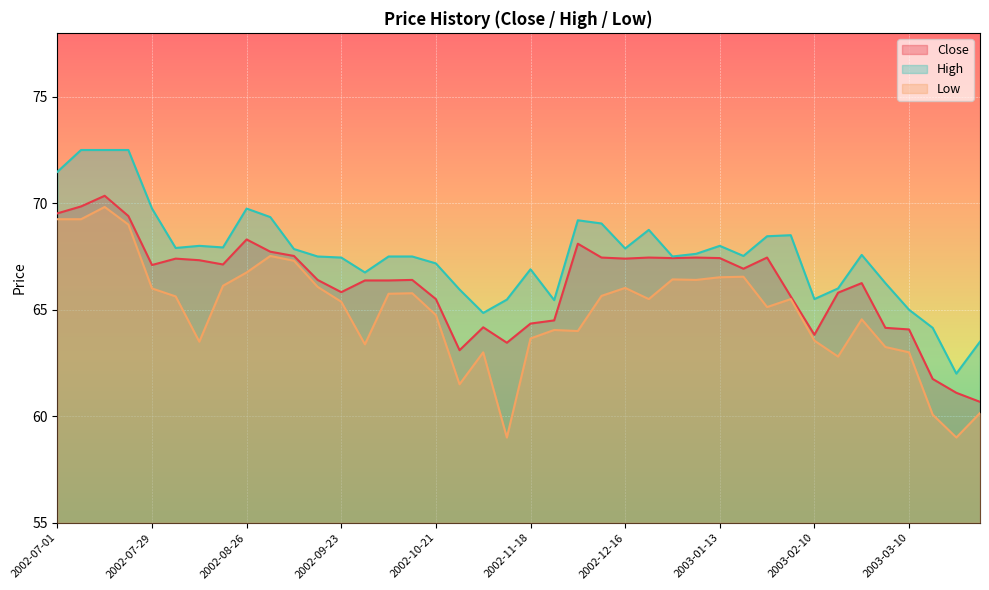

What is the sum of the Low values at 2002-12-23 and 2002-11-18?

129.2